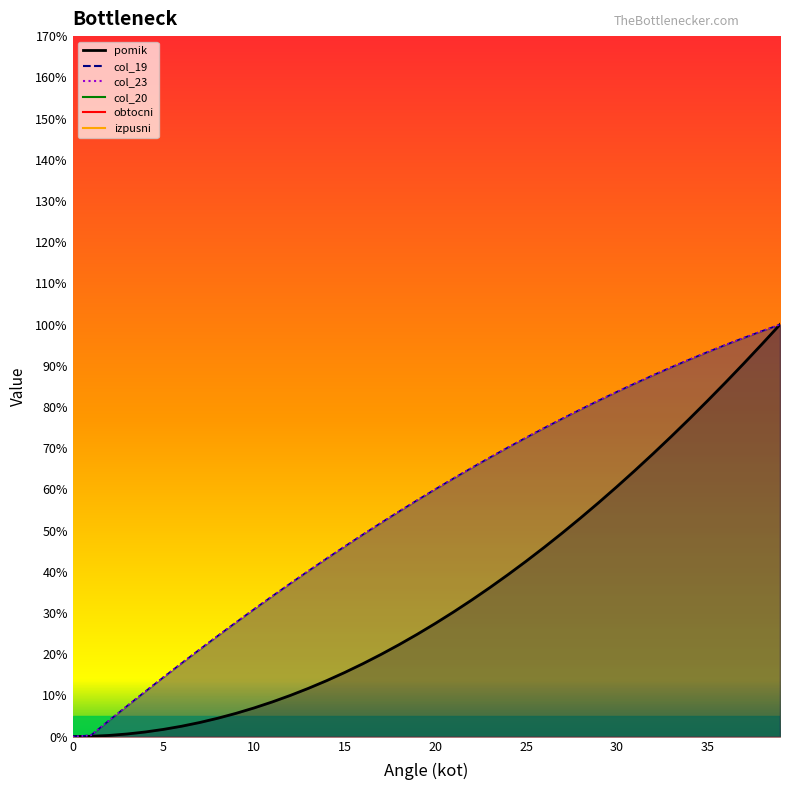

At how many categories does at least one series exceed 32?

29